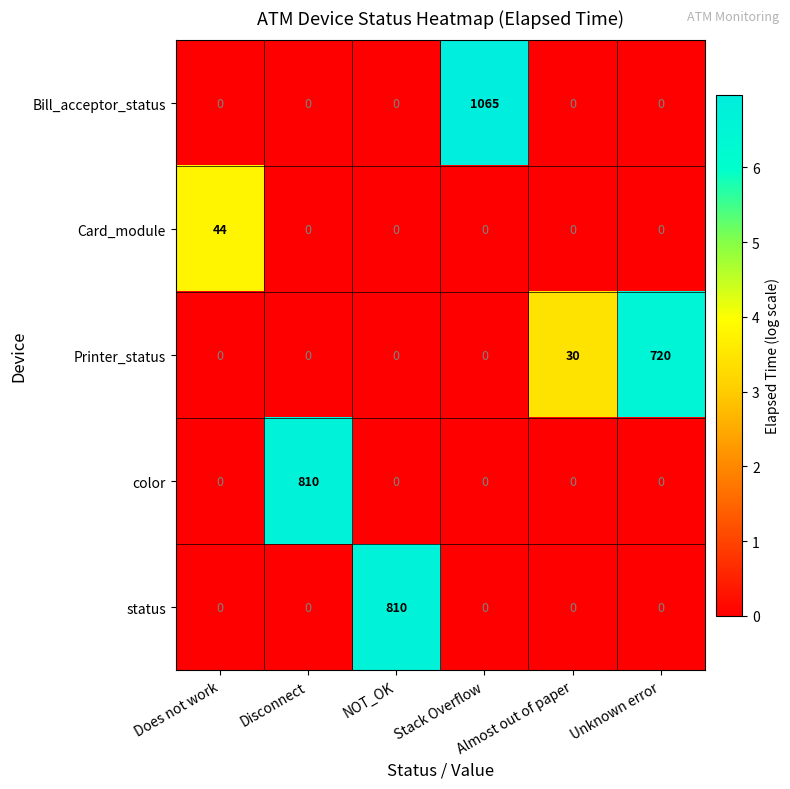

What is the spread (max minus min) of values at Unknown error?

720